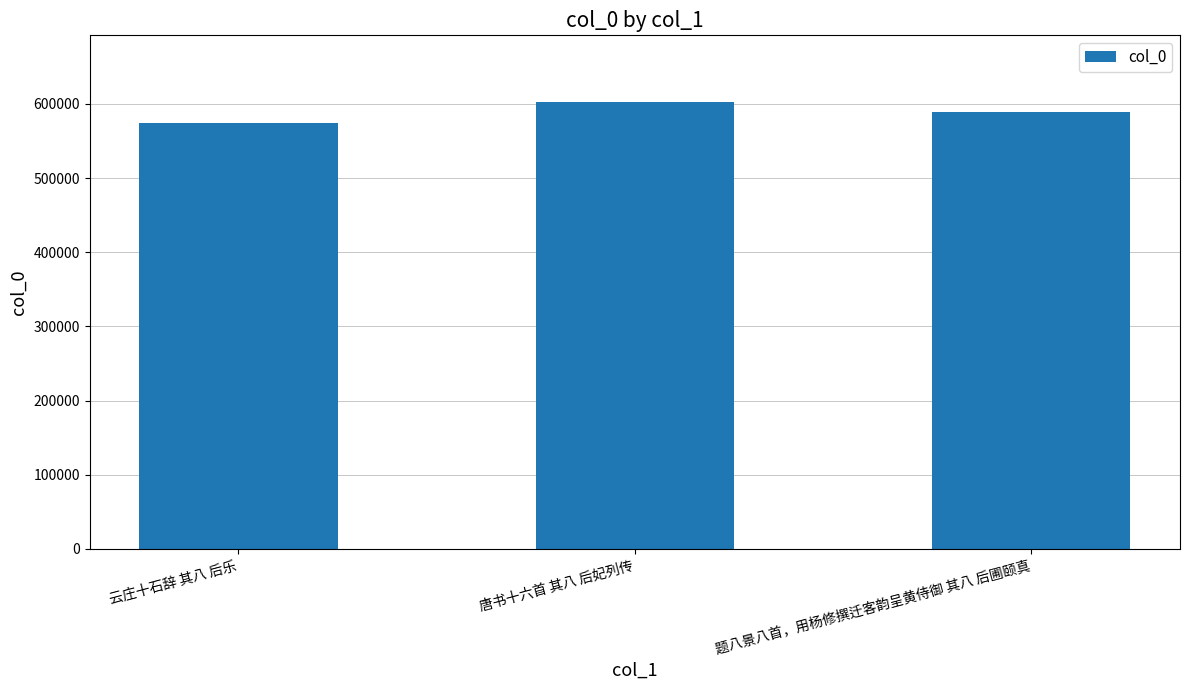

What is the greatest value displayed?

602042